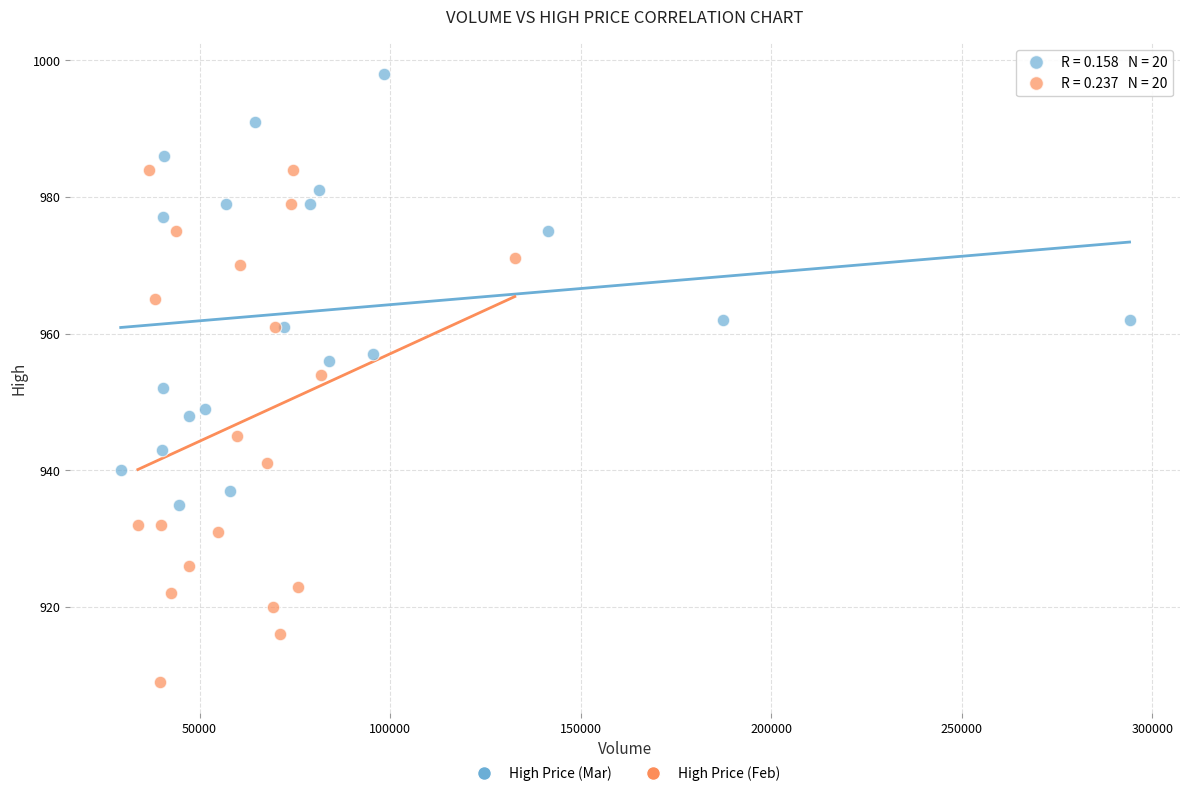

Which series reaches the maximum Y coordinate?

High Price (Mar)